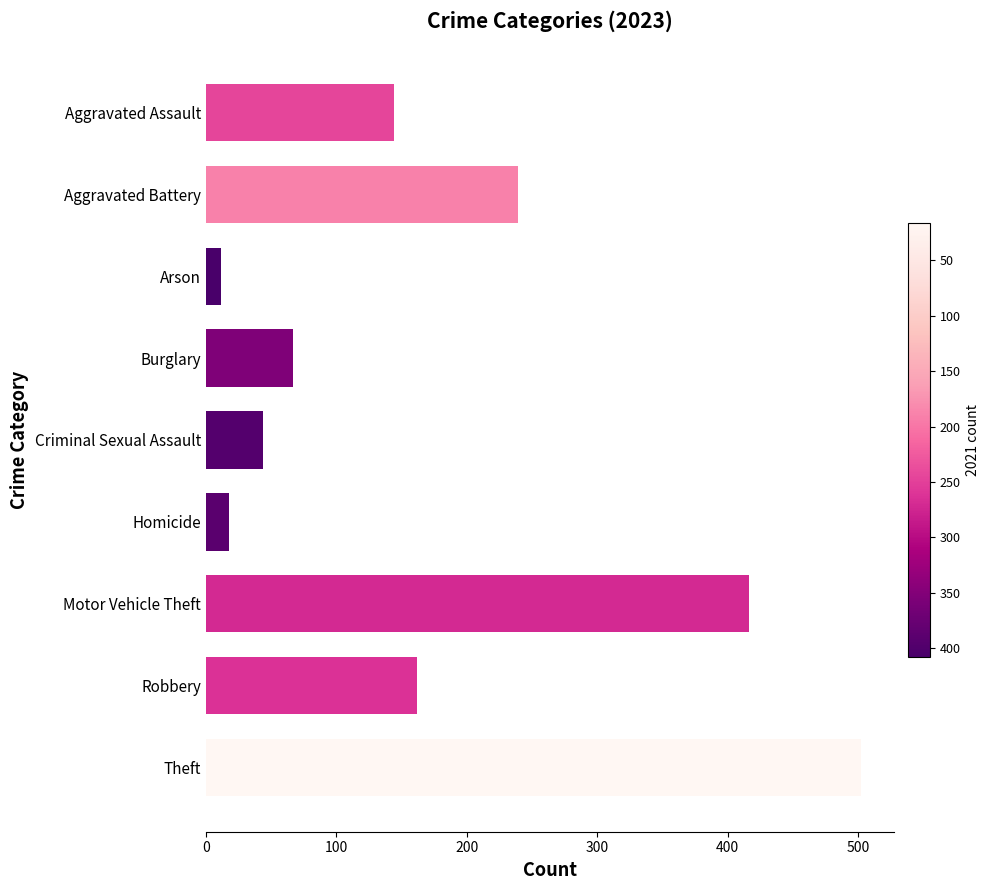

Where is the data nearest to the value 257?

Aggravated Battery